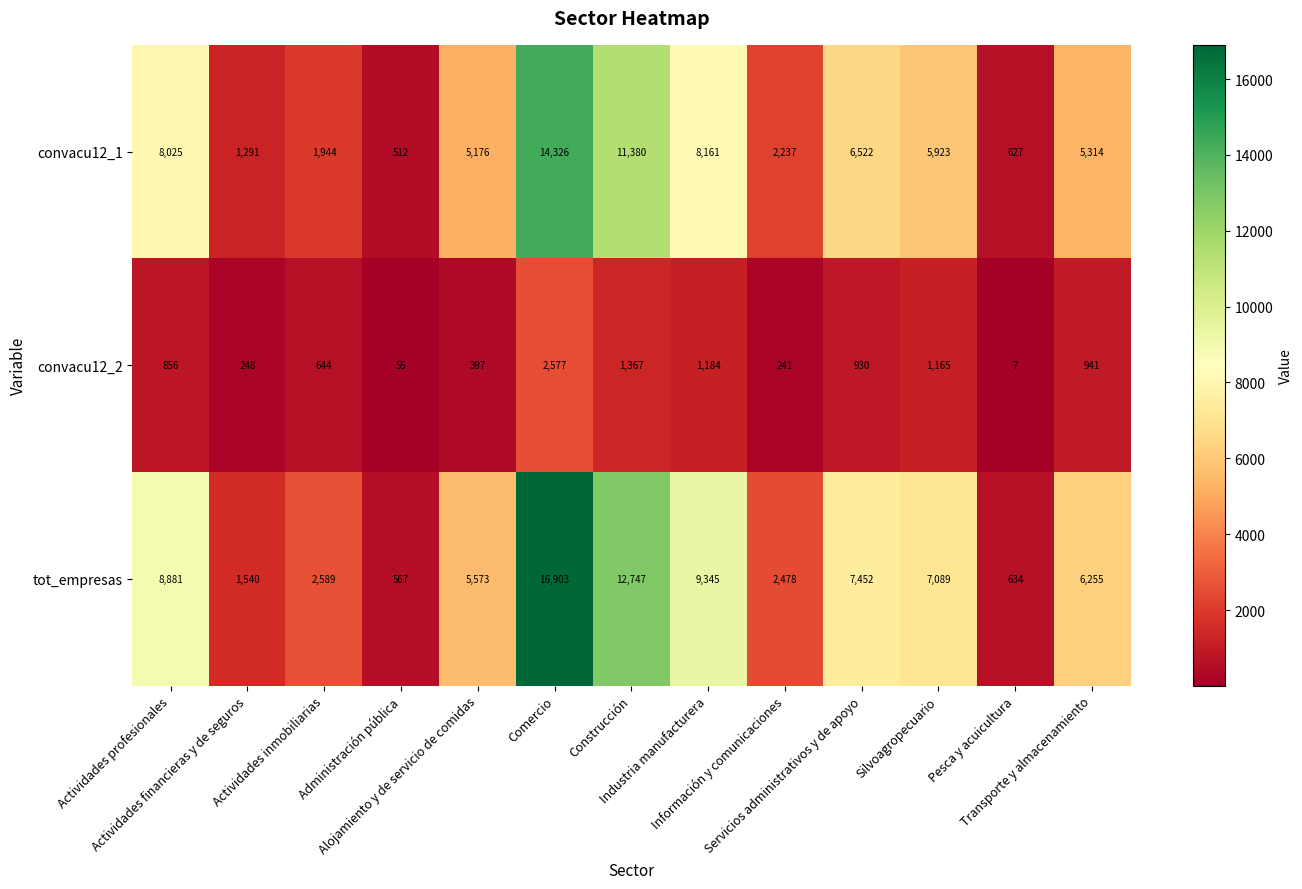

What is the average value of the convacu12_2 series?

816